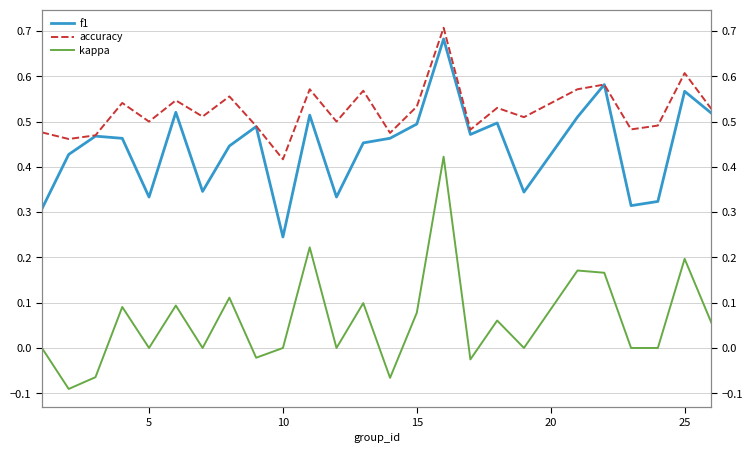

True or false: accuracy and f1 intersect in this chart.

False